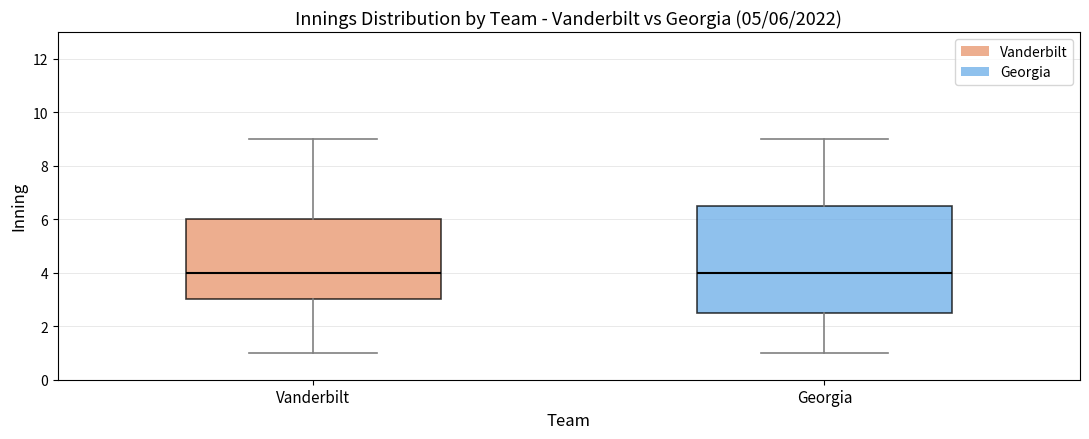

Comparing the boxes themselves (not the whiskers), which one is the tallest?

Georgia